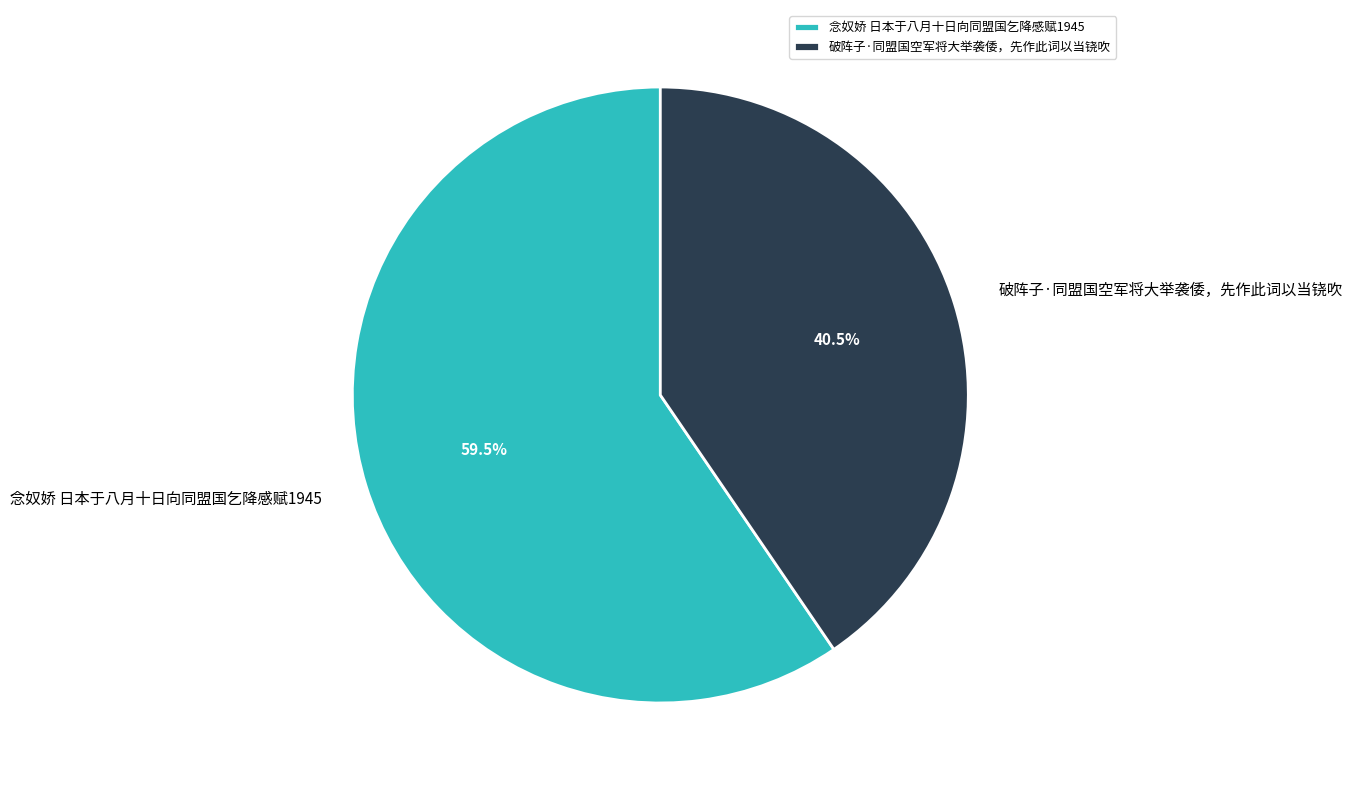

To the nearest percent, what is the average slice percentage?

50%